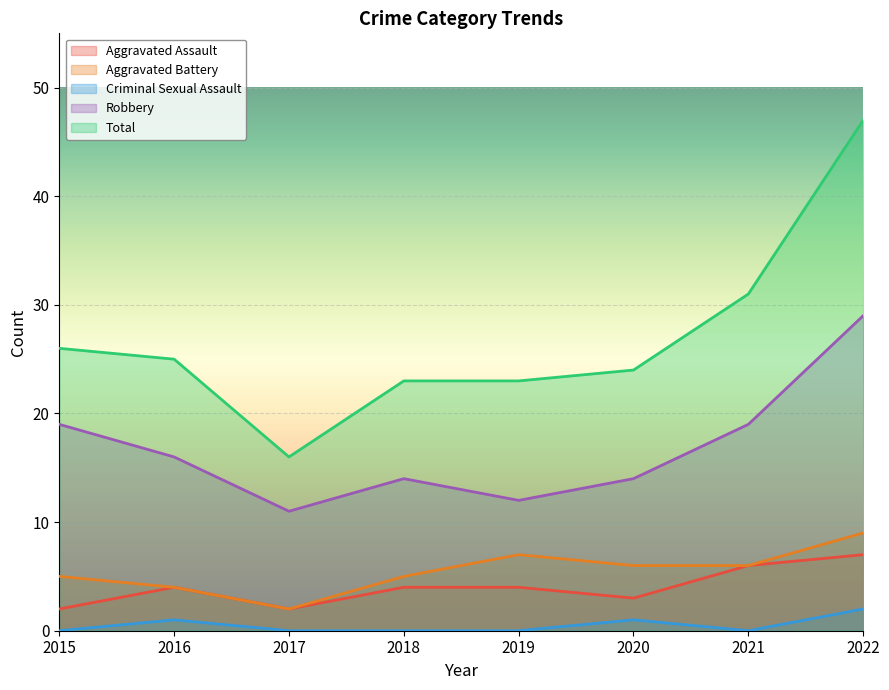

Is it true that Criminal Sexual Assault equals -1 at 2019?

False